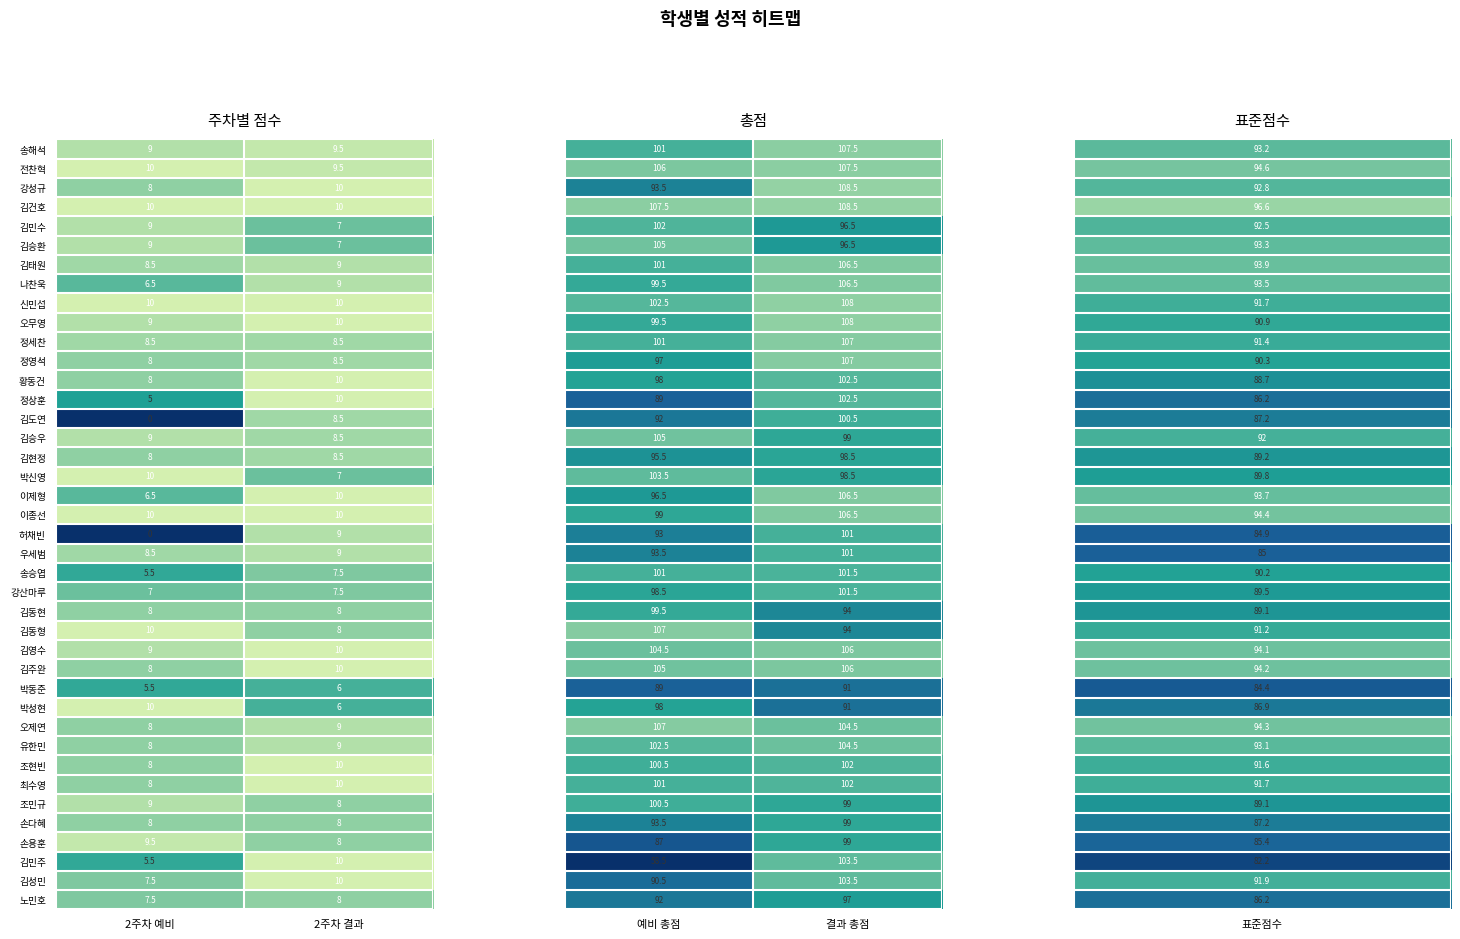

Is the value of 강산마루 at 2주차 결과 greater than the value of 김민주 at 2주차 예비?

Yes